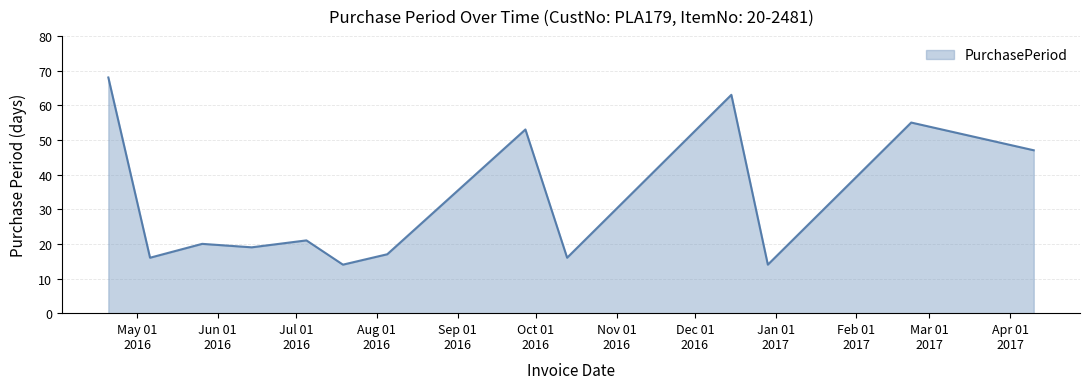

What is the smallest value displayed?

14